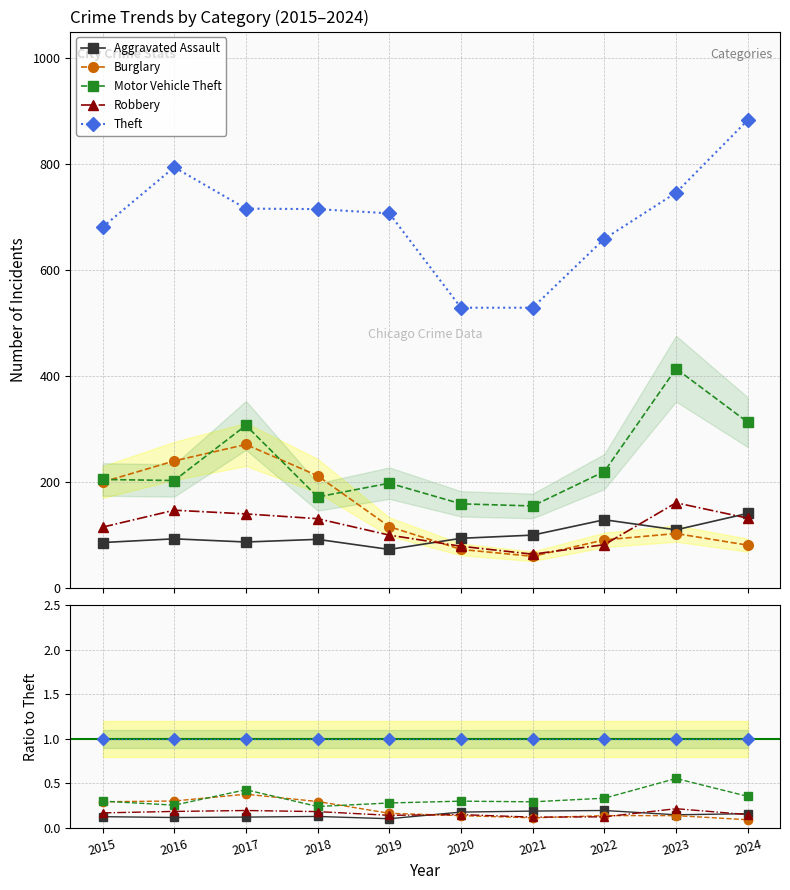

List the series in order of their peak value, lowest first.

Aggravated Assault, Robbery, Burglary, Motor Vehicle Theft, Theft